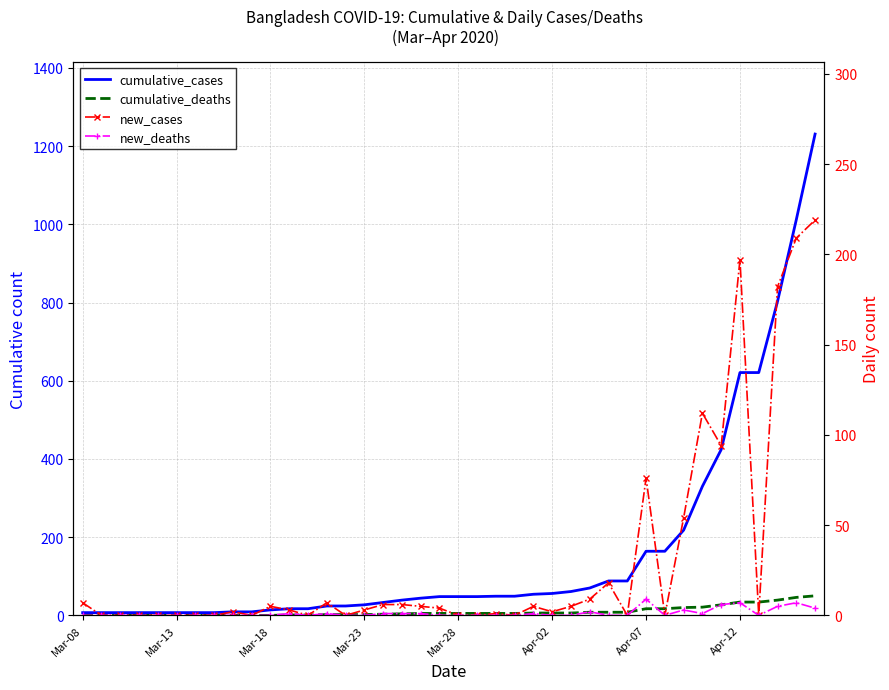

What is the greatest value displayed?

1231